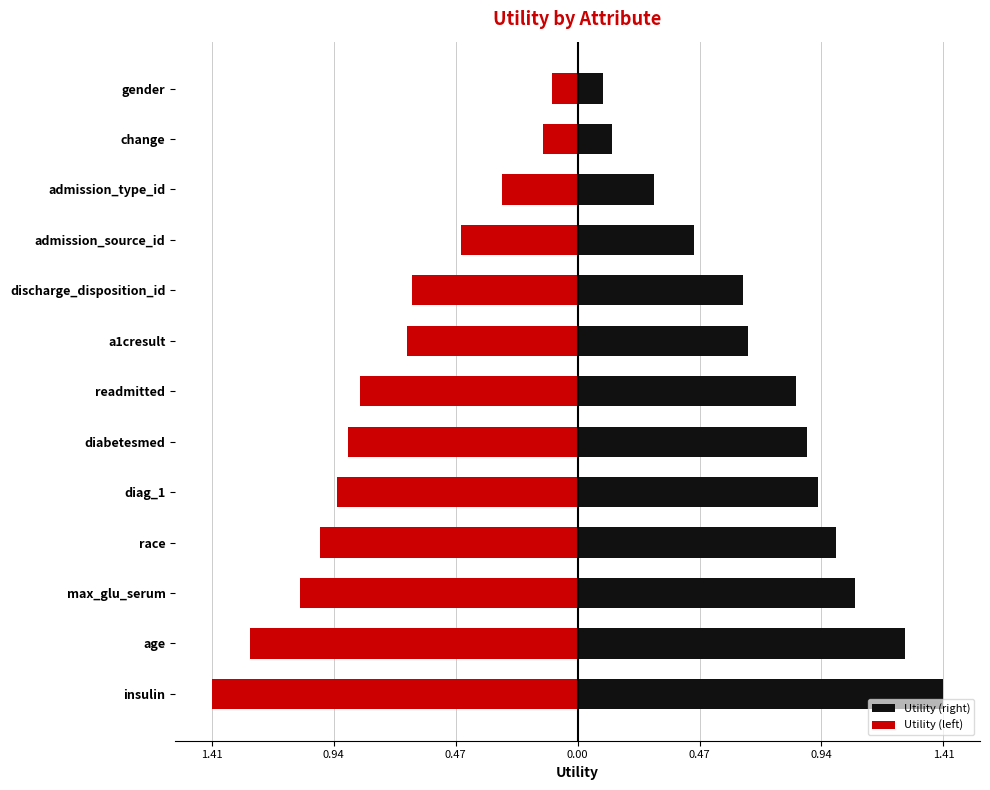

Rank the series by their average value, from lowest to highest.

Utility (left), Utility (right)